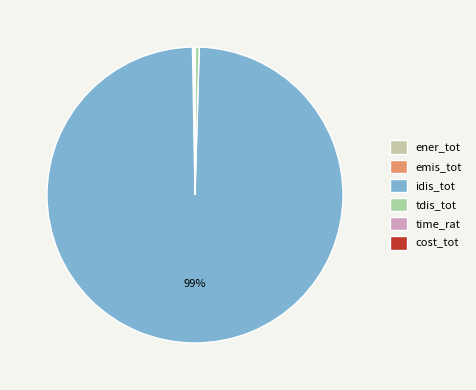

Rank the categories by value from lowest to highest.

time_rat, cost_tot, emis_tot, ener_tot, tdis_tot, idis_tot